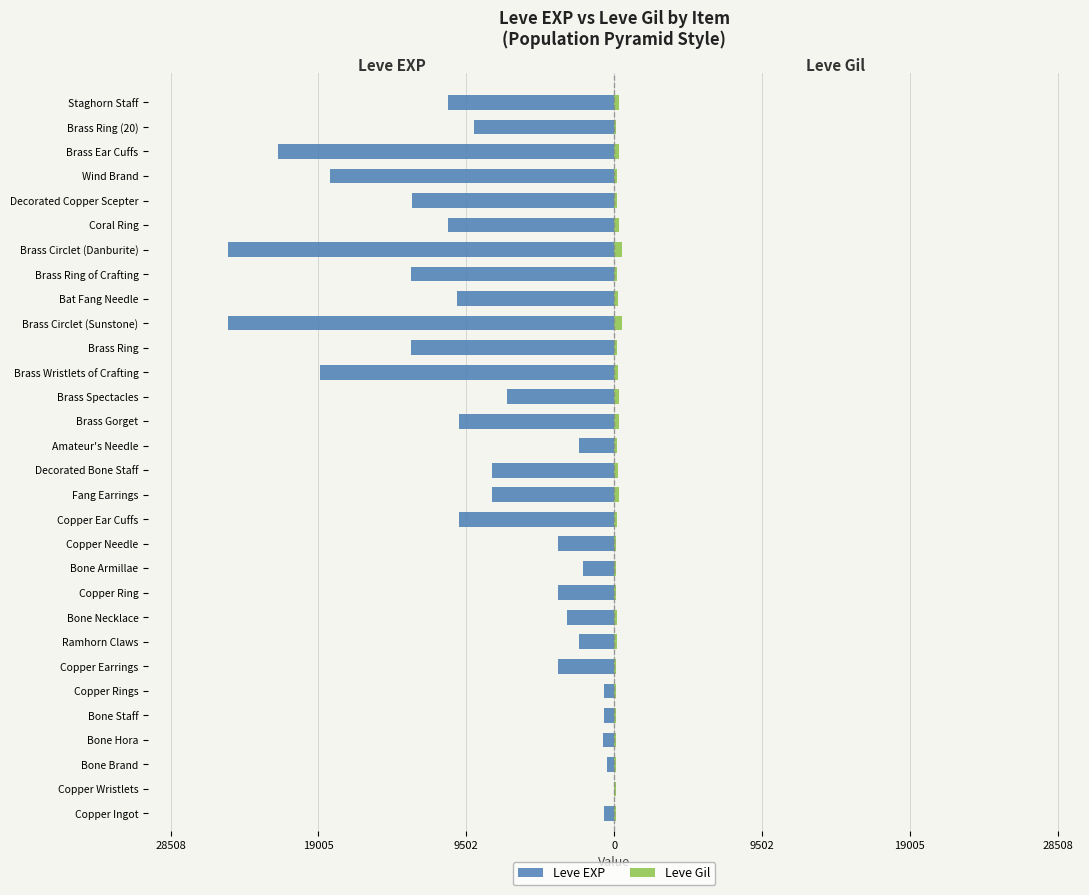

What are all the series names shown in the legend?

Leve EXP, Leve Gil